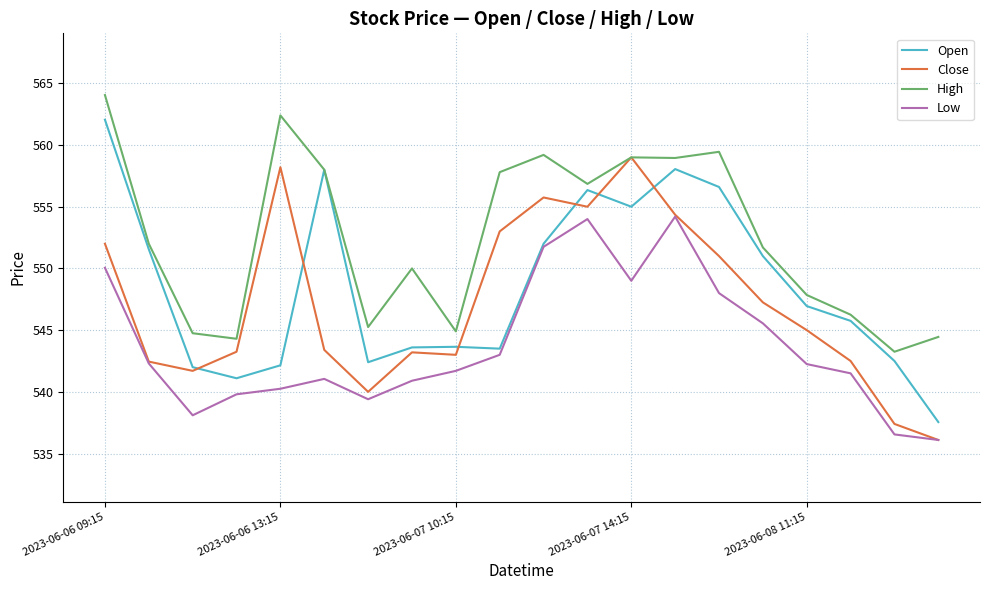

True or false: Close has more than 0 interior local peaks.

True